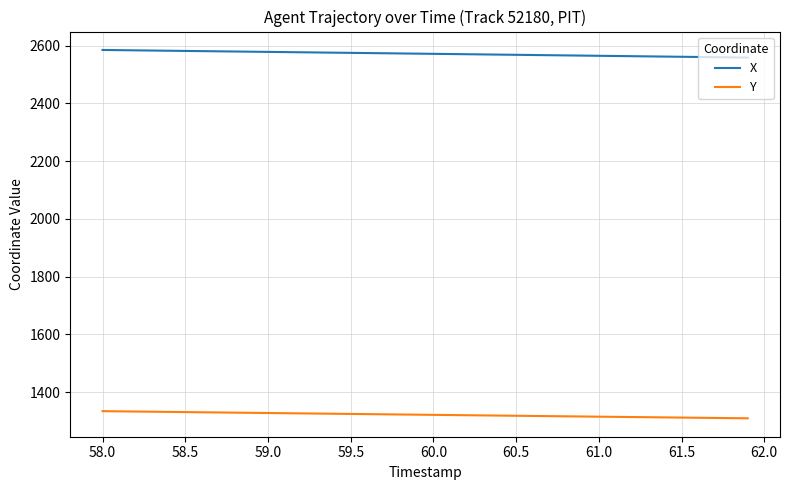

True or false: Y and X cross at least once.

False